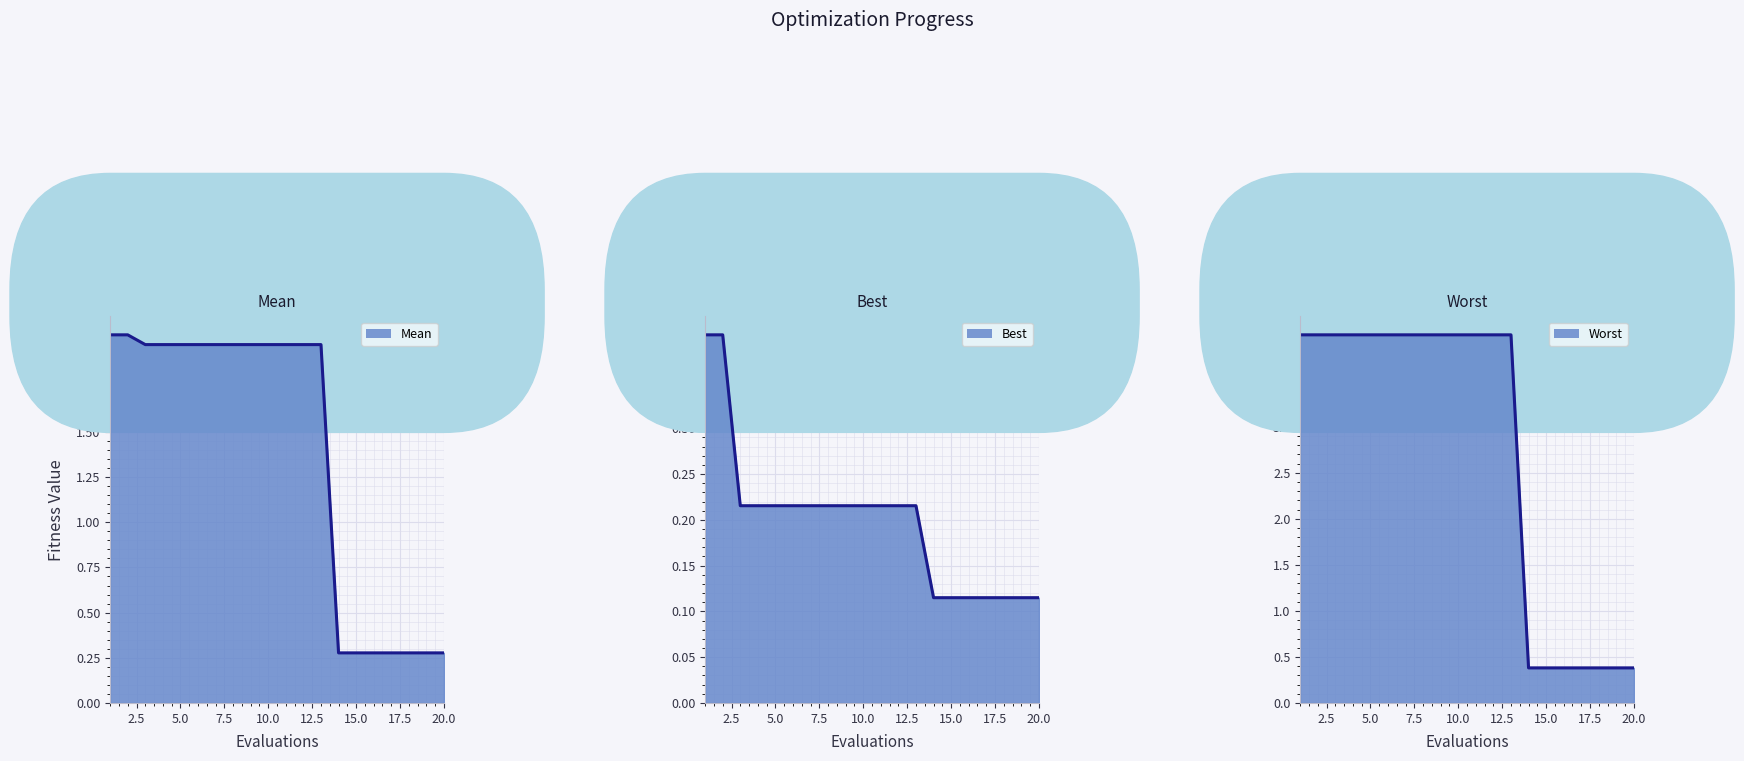

Is the value of Worst line at 15 greater than the value of Best line at 18?

Yes